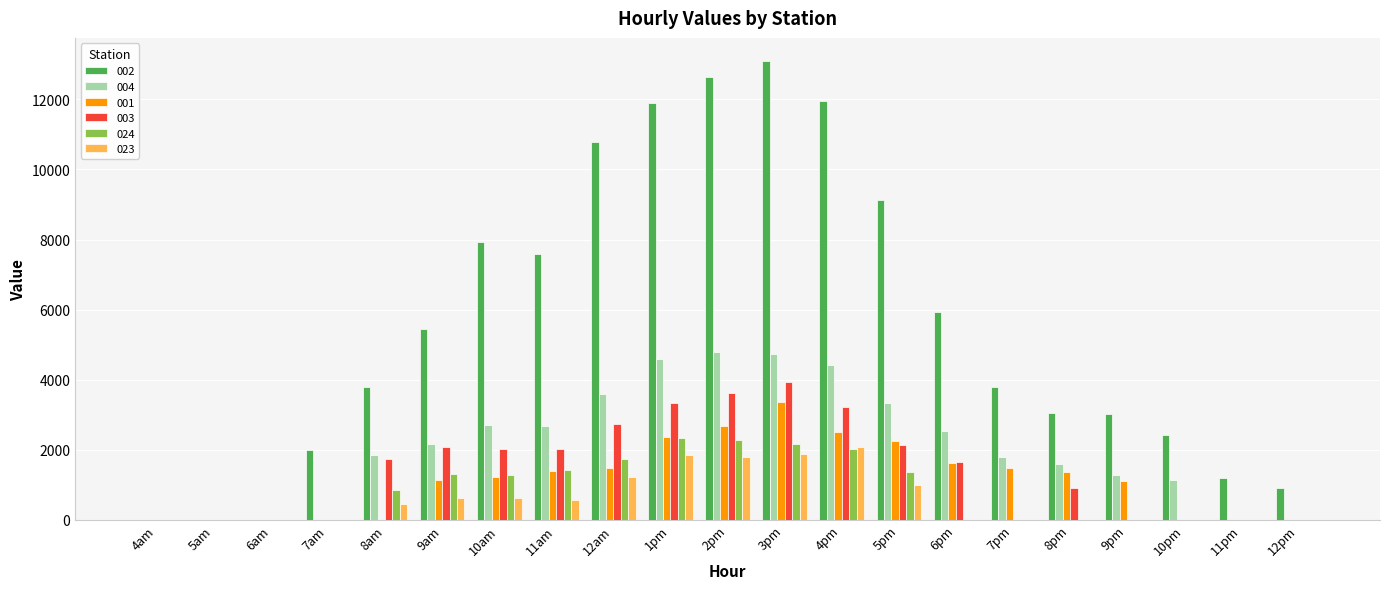

Which category has the highest value across all series?

3pm